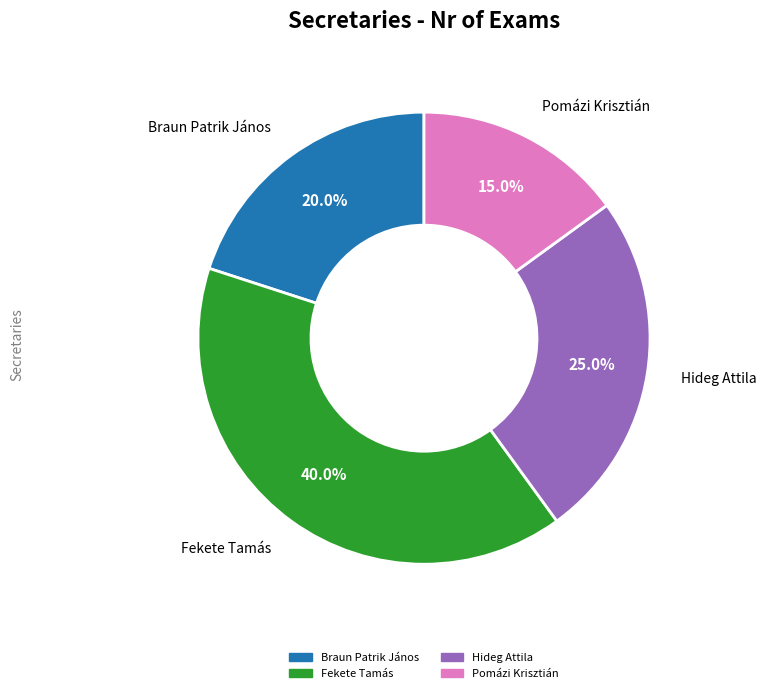

How many segments does this pie chart have?

4